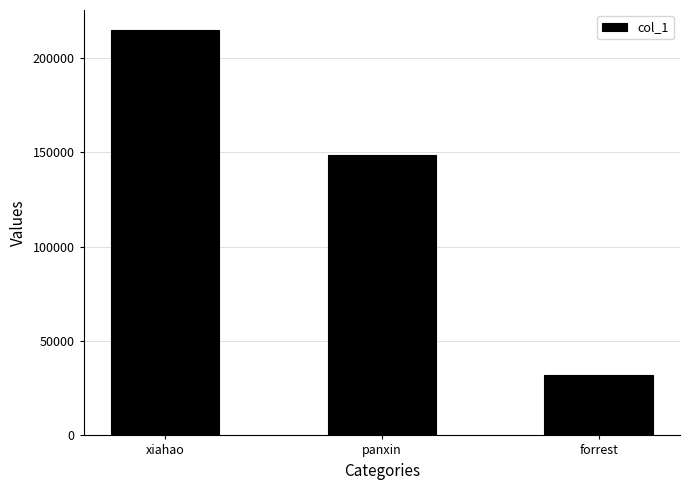

Reading left to right, what are all the values shown in this chart?

214781	148772	32045